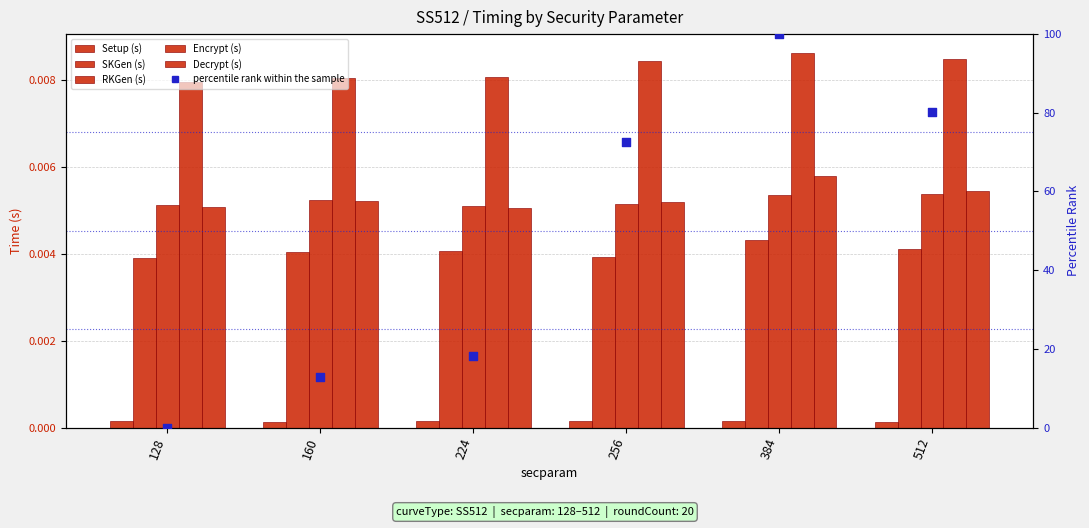

What is the total value across all series at 512?

80.3